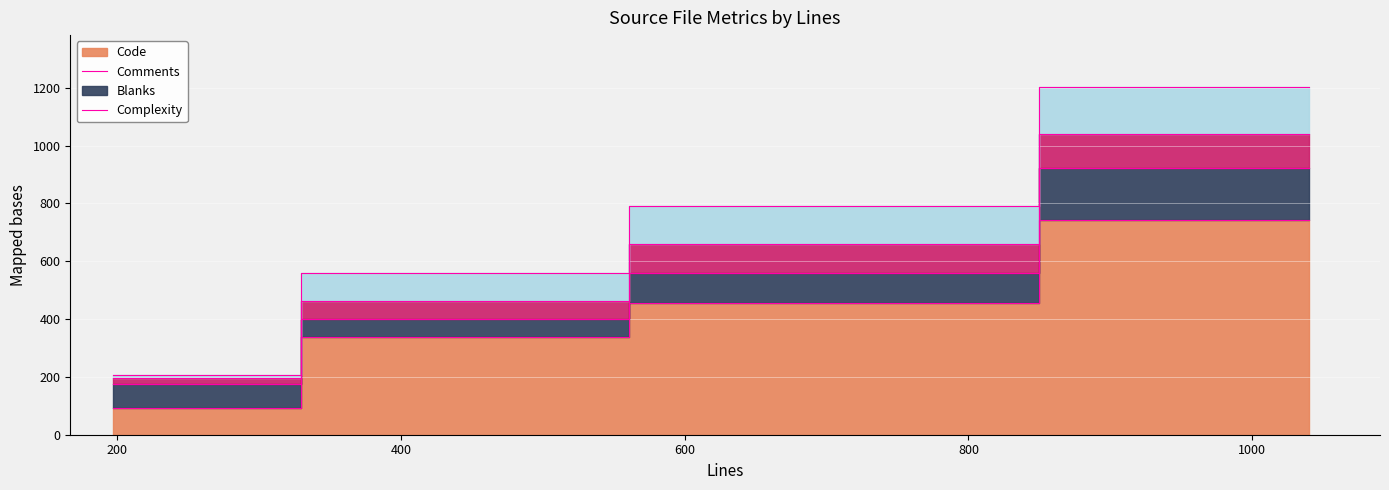

At imzmq3.c (659), list the series in order from largest to smallest.

Code, Complexity, Comments, Blanks